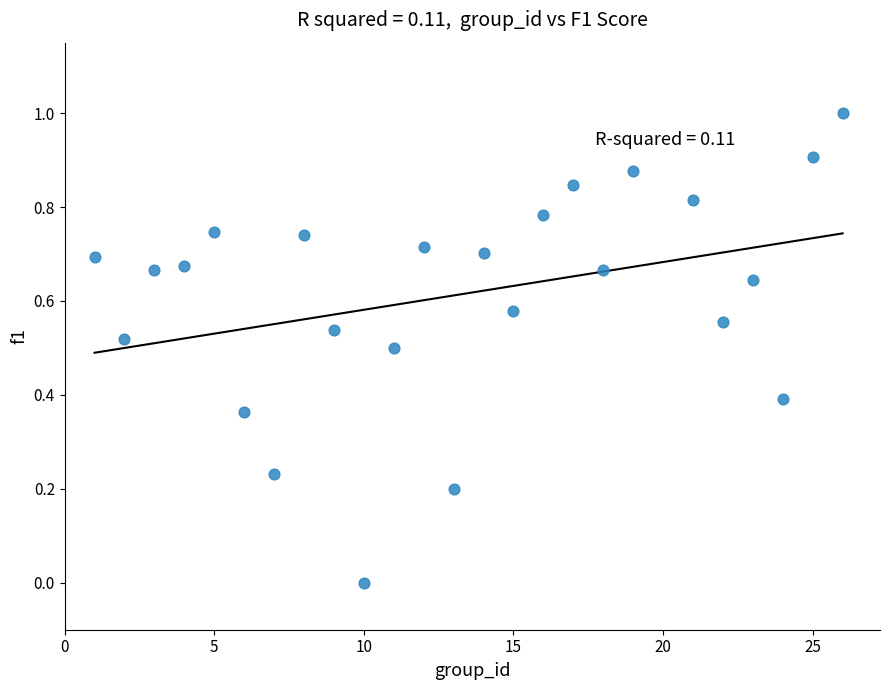

What is the range of Y values (max minus min)?

1.0